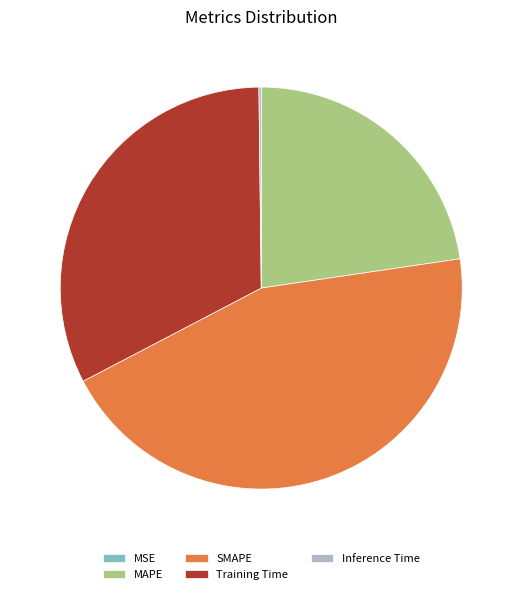

What is the largest slice in the pie chart?

SMAPE